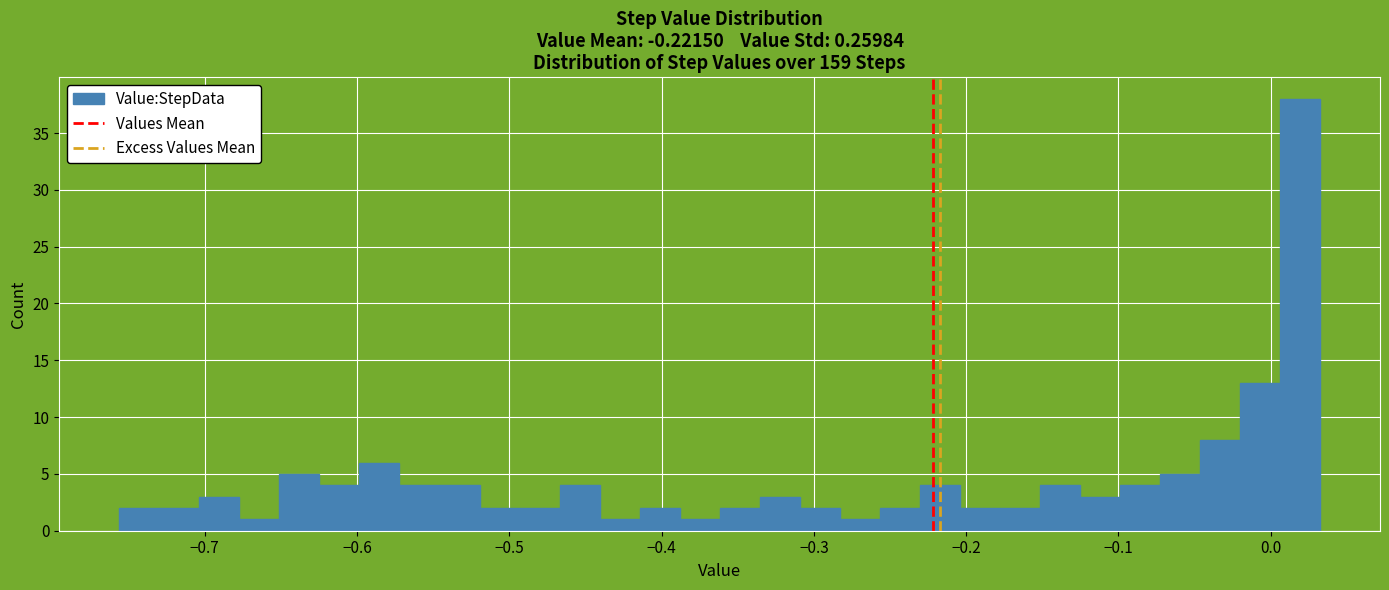

Read against the x-axis, roughly where is the centre of the tallest bar?

0.02